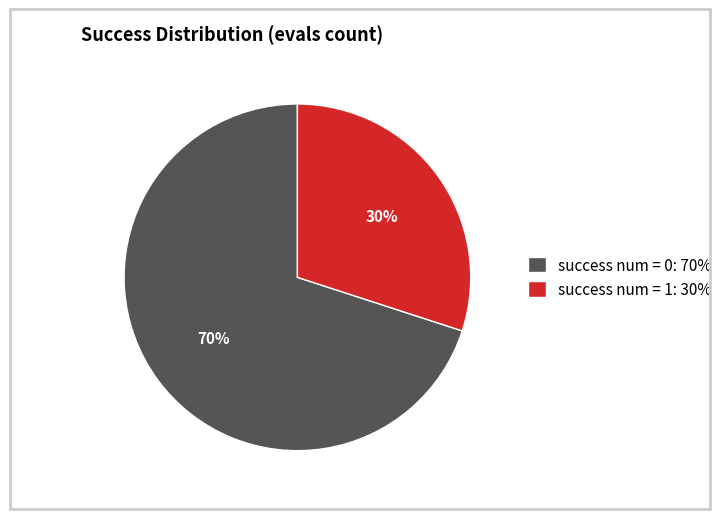

To the nearest percent, what is the difference between the success num = 1 and success num = 0 slice percentages?

40%